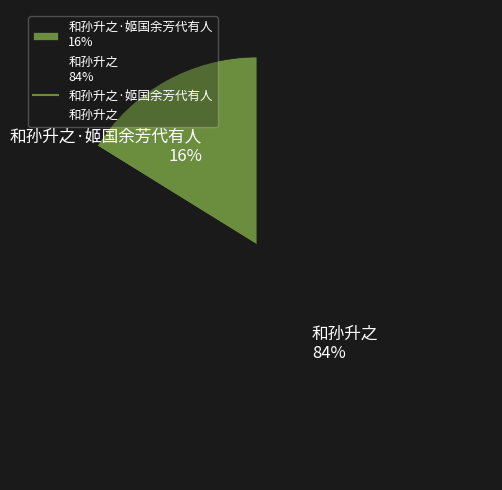

What is the ratio of the value at 和孙升之 84% to the value at 和孙升之·姬国余芳代有人 16%?

5.2